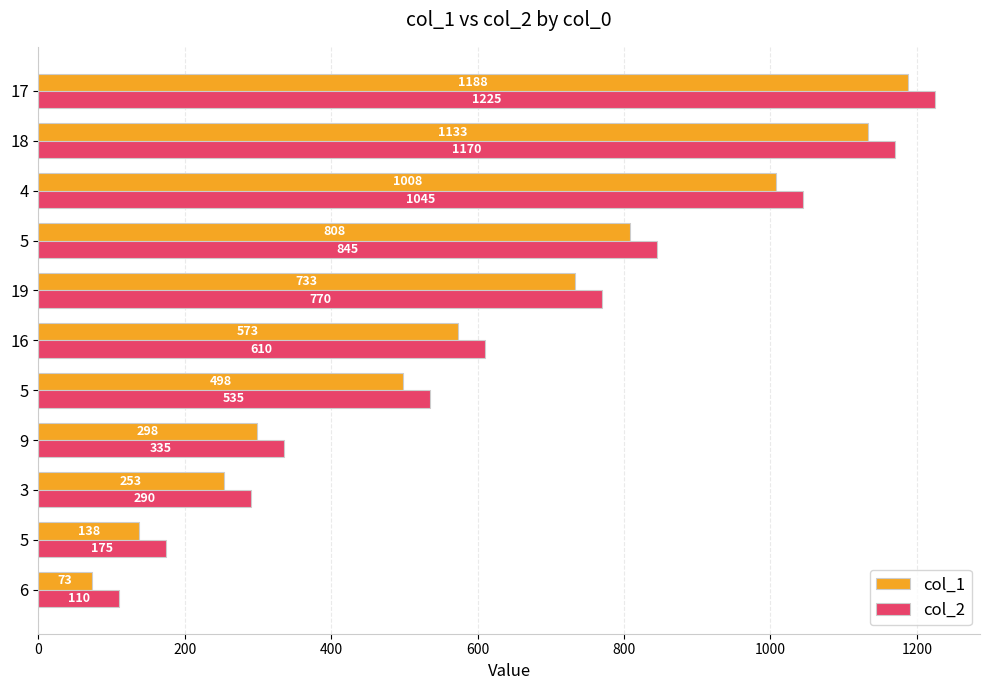

What is the lowest value of the col_1 series?

73